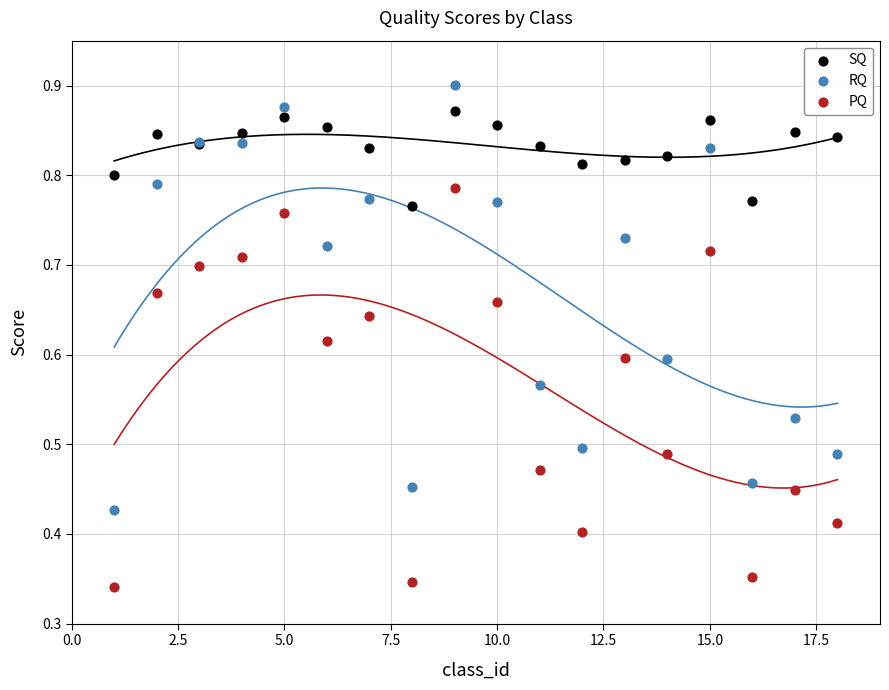

Which series has the largest Y range (max minus min)?

RQ